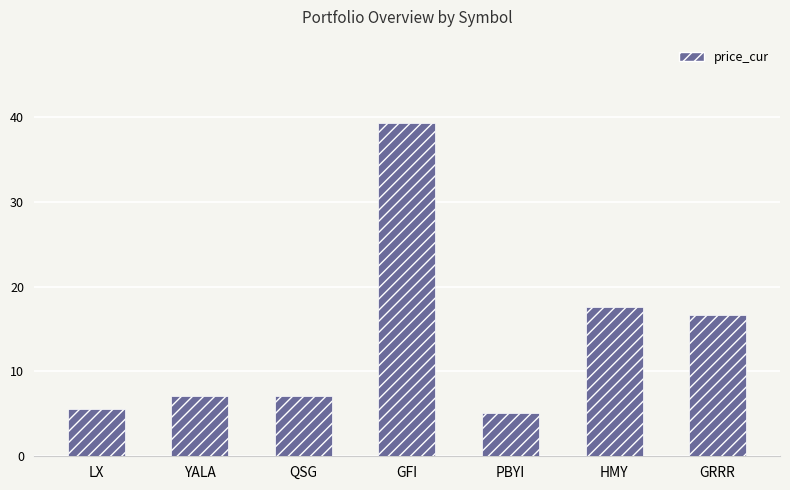

What is the value of the 1st bar from the left?

5.5